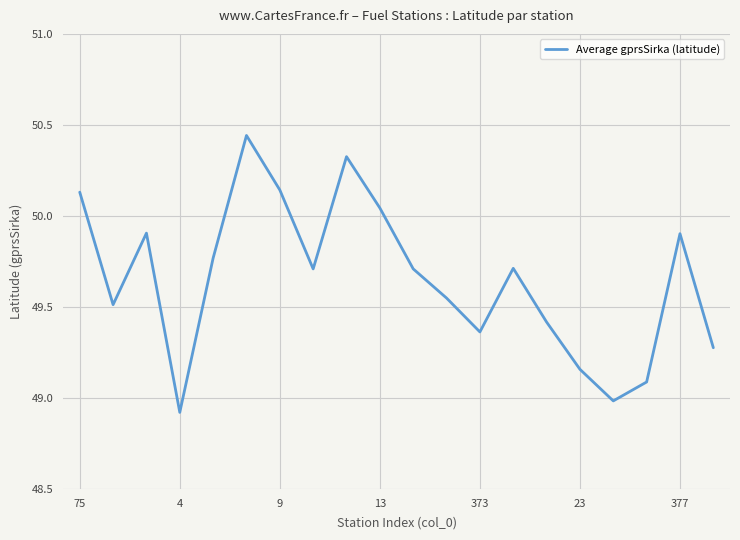

What is the difference between the maximum and minimum values?

1.5